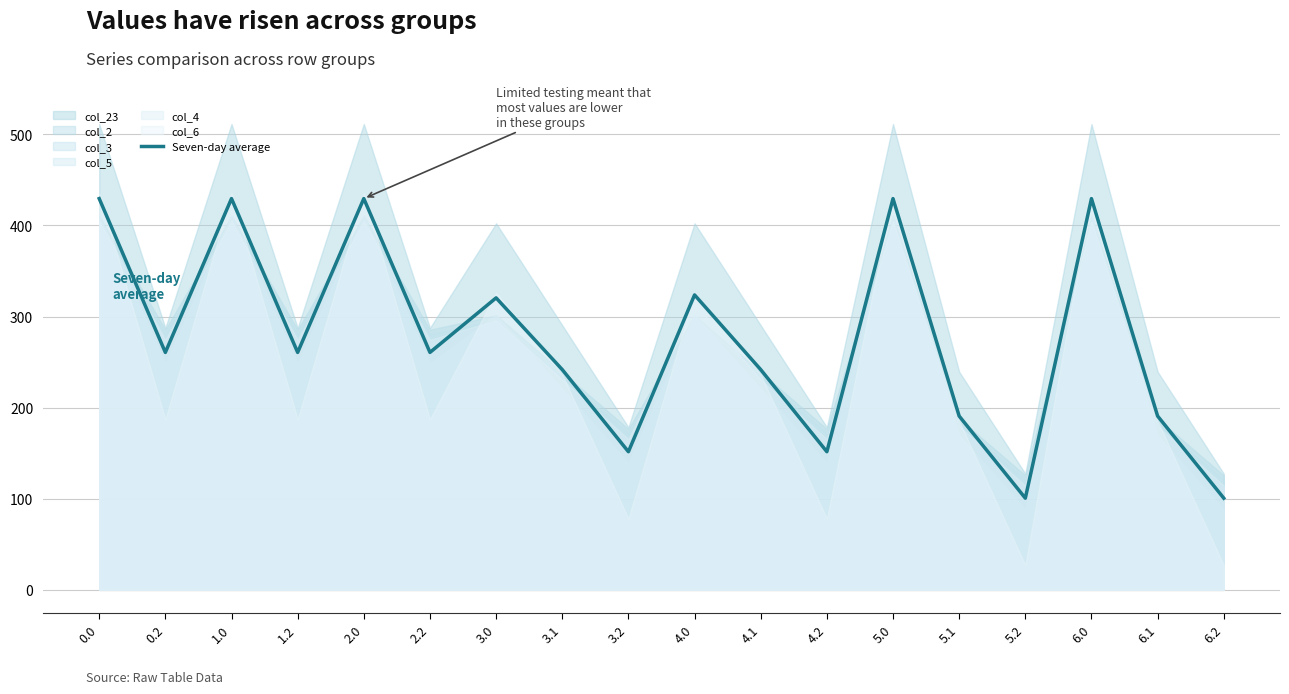

What is the change in value from 3.2 to 6.2?

-51.0